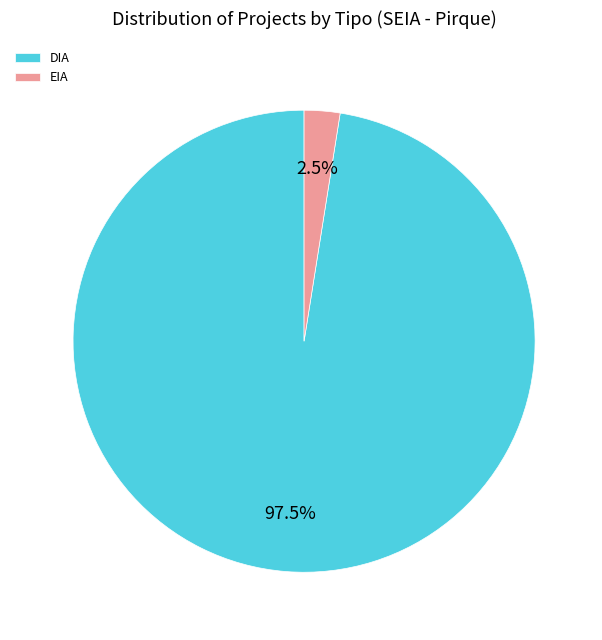

To the nearest percent, what is the average slice percentage?

50%